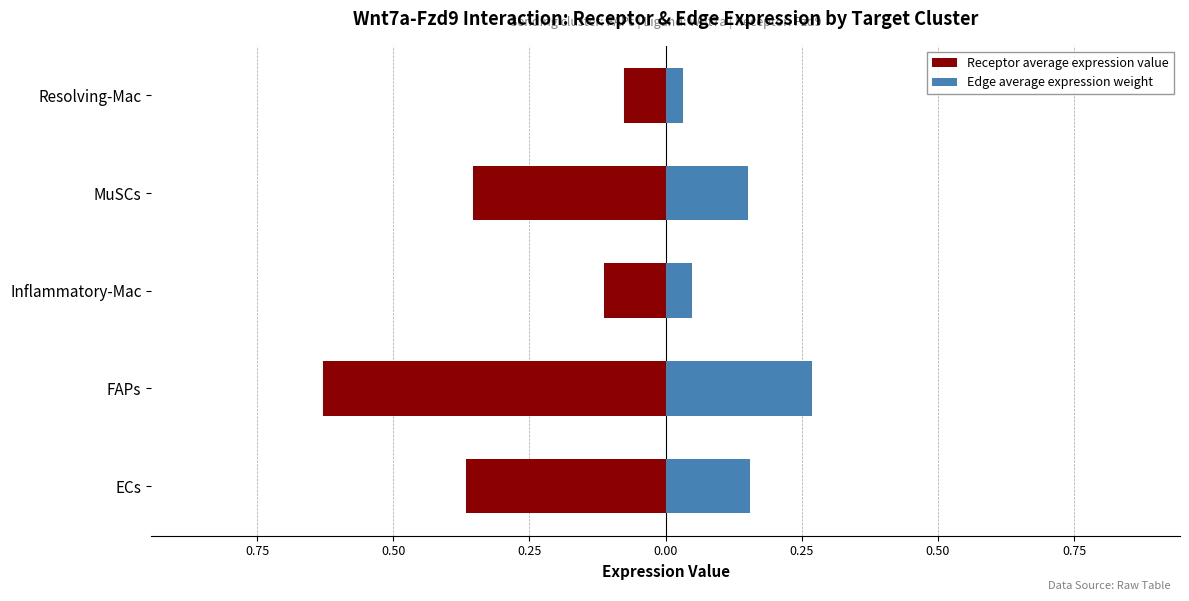

At Resolving-Mac, list the series in order from smallest to largest.

Receptor average expression value, Edge average expression weight